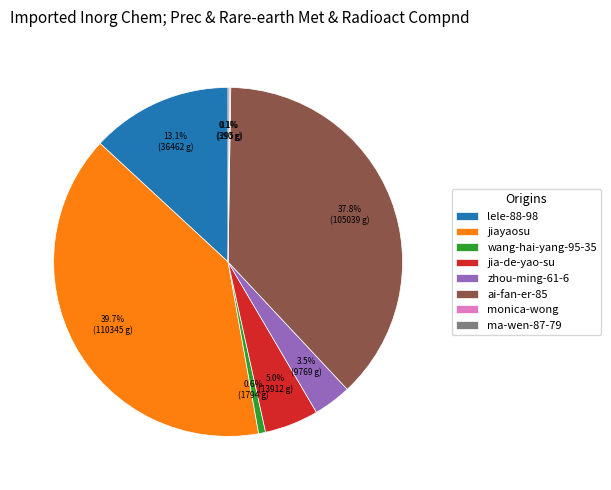

Is there any slice that represents more than half of the pie?

No